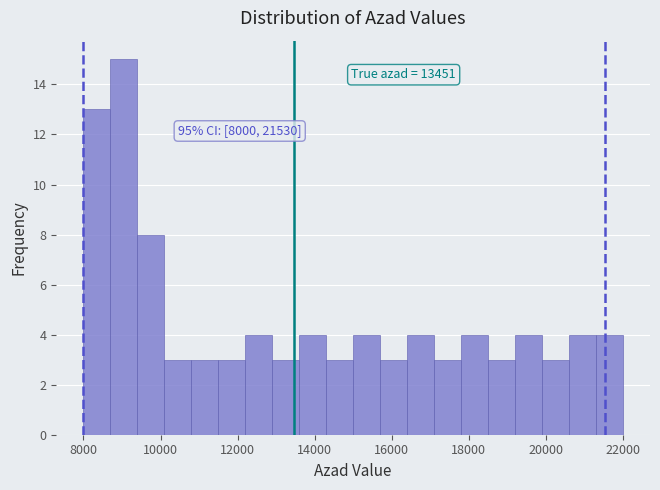

Read against the x-axis, roughly where is the centre of the tallest bar?

9000